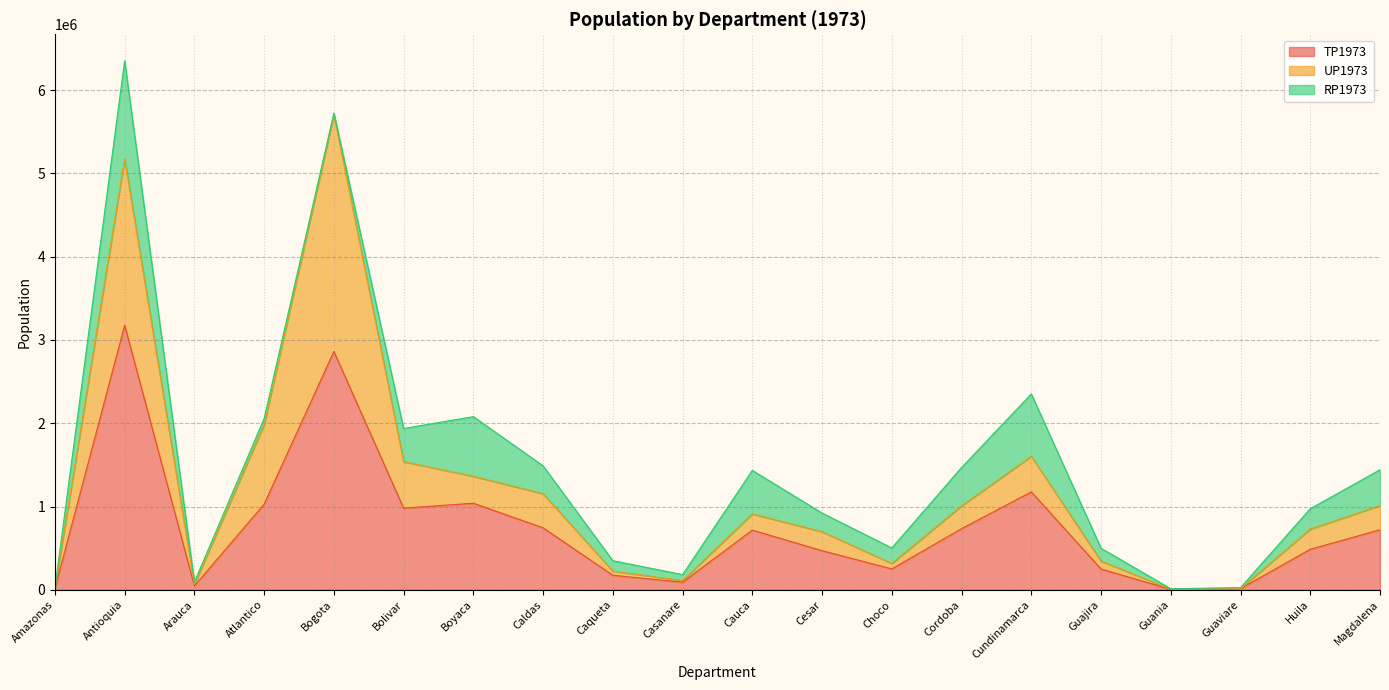

At which category is the sum across all series the highest?

Antioquia